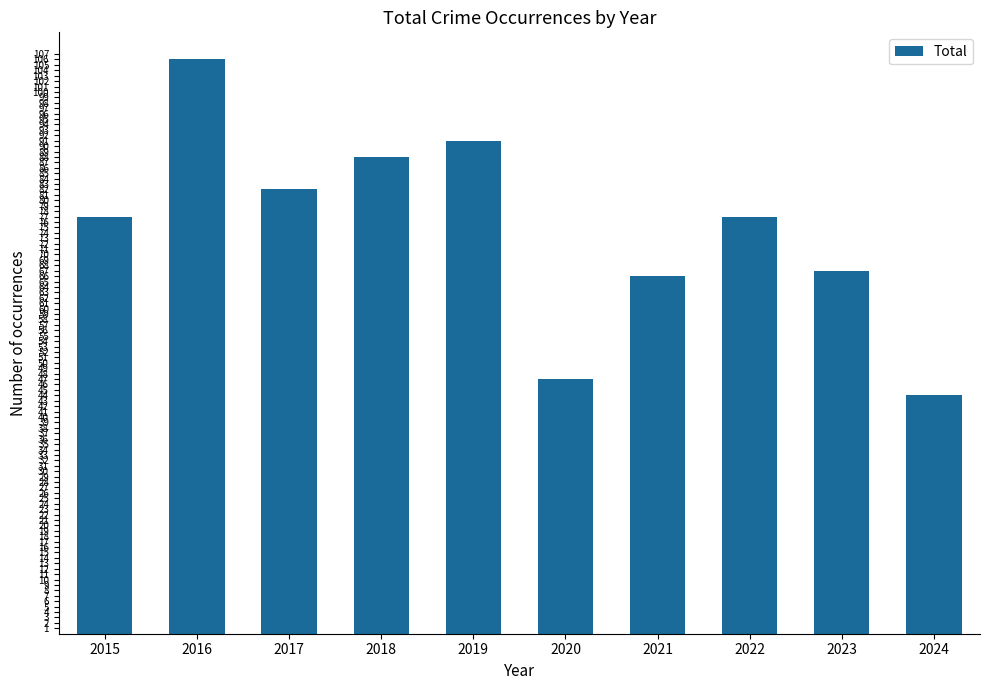

True or false: the data shows 106 at 2016.

True